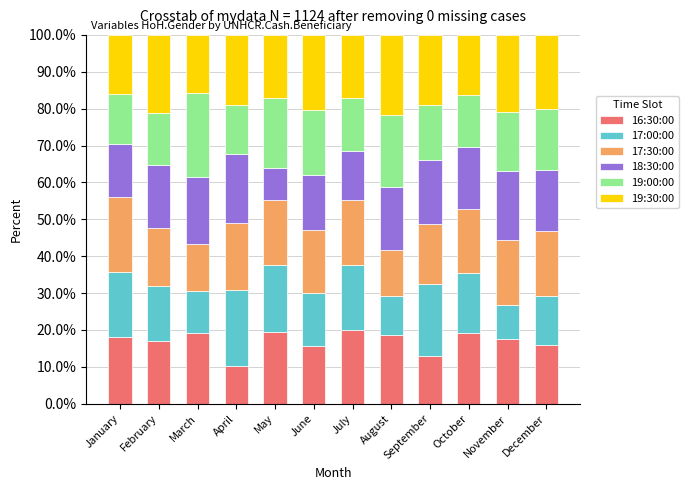

Does the chart contain stacked bars?

Yes